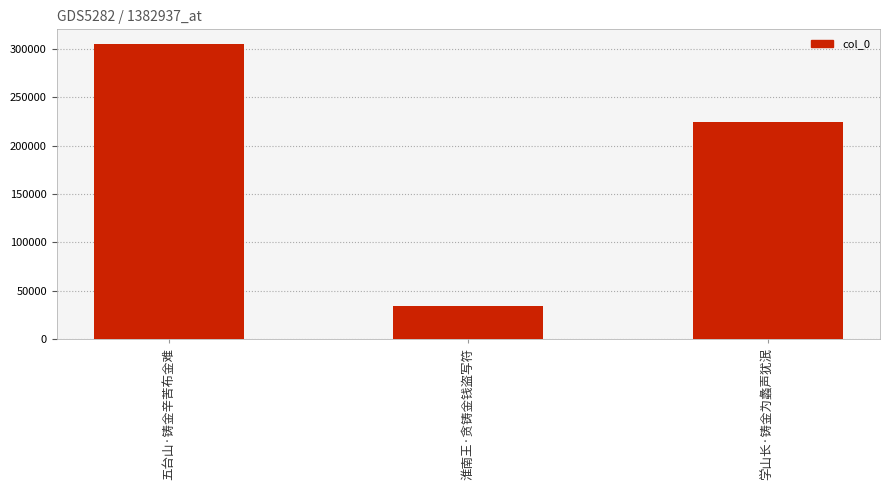

At which label does the data first exceed 224691?

五台山·铸金辛苦布金难